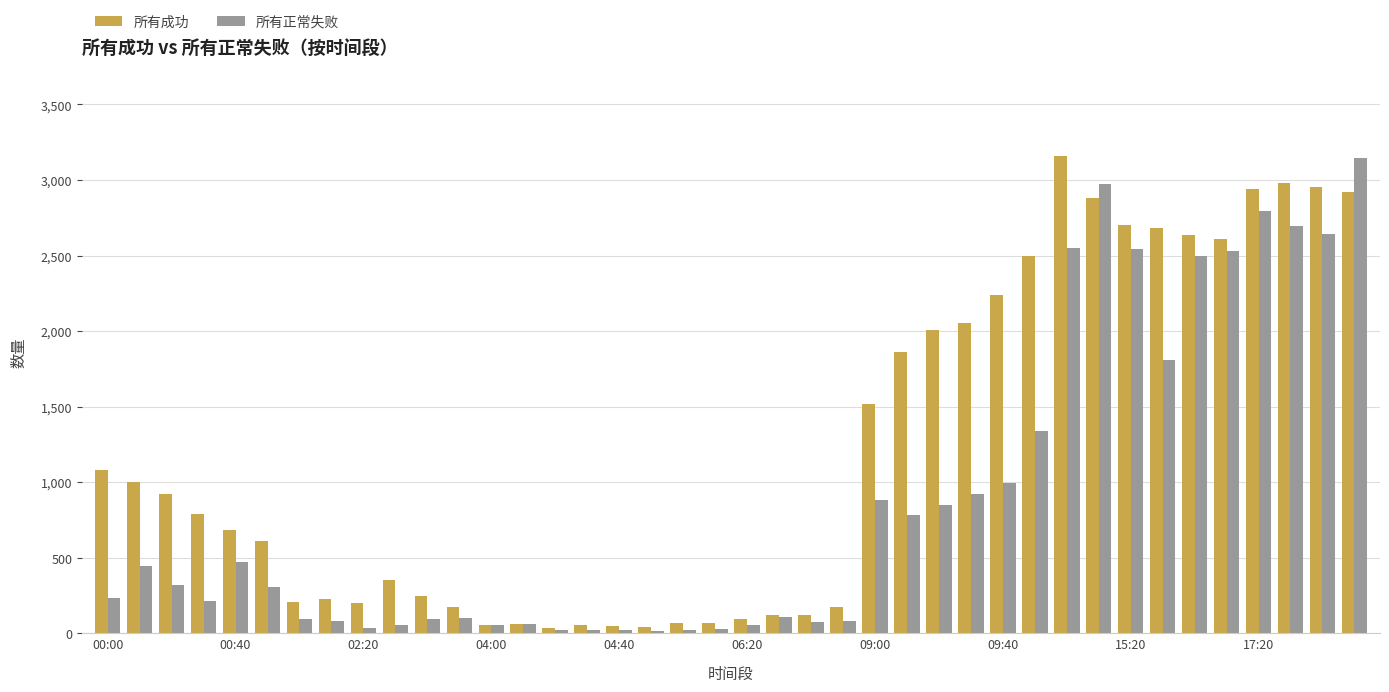

Which series has the largest total across all categories?

所有成功